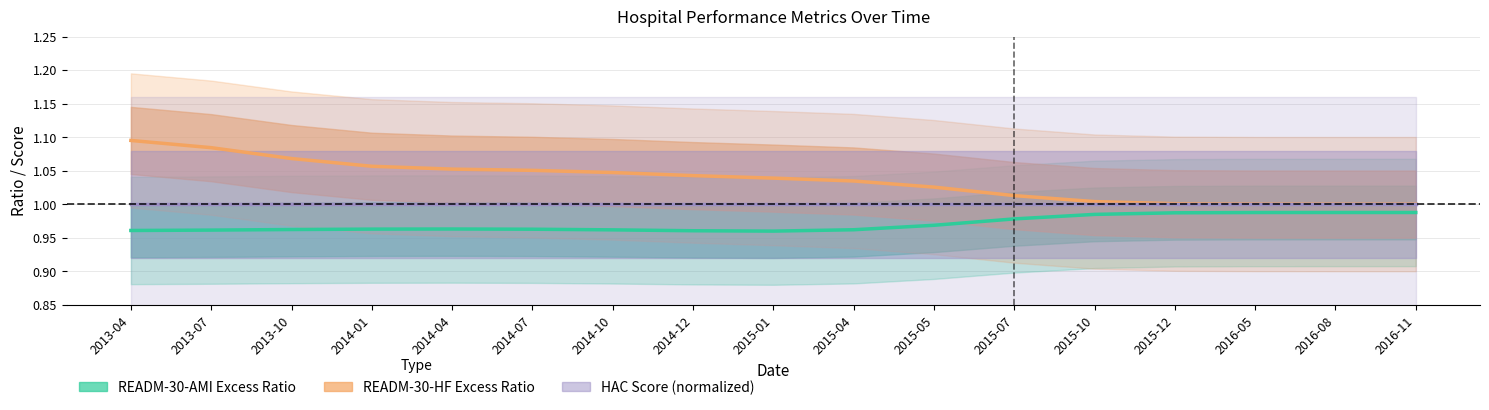

The READM-30-AMI Excess Ratio series shows 0.5 at 2015-10. True or false?

False